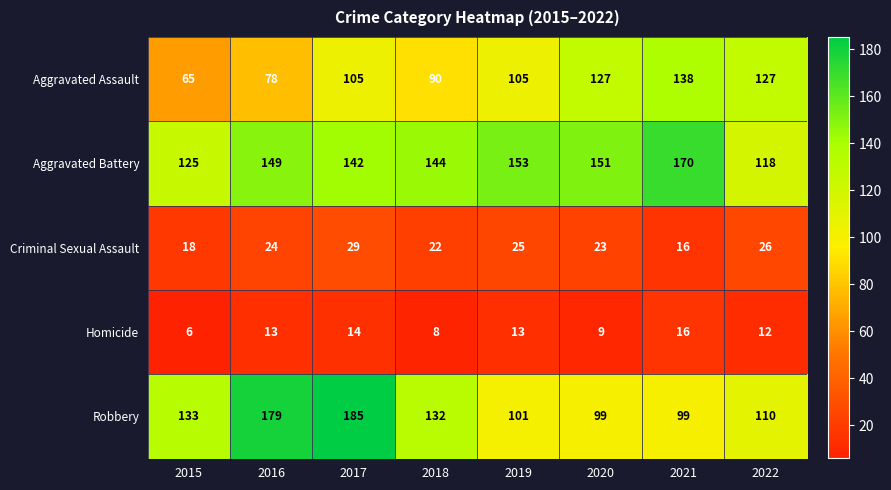

The Aggravated Assault series shows 30 at 2015. True or false?

False